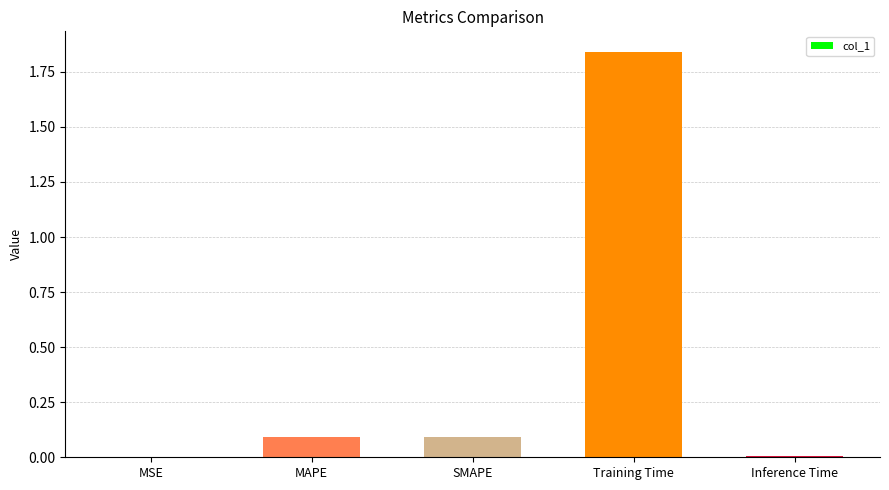

Which label corresponds to the largest value in the chart?

Training Time